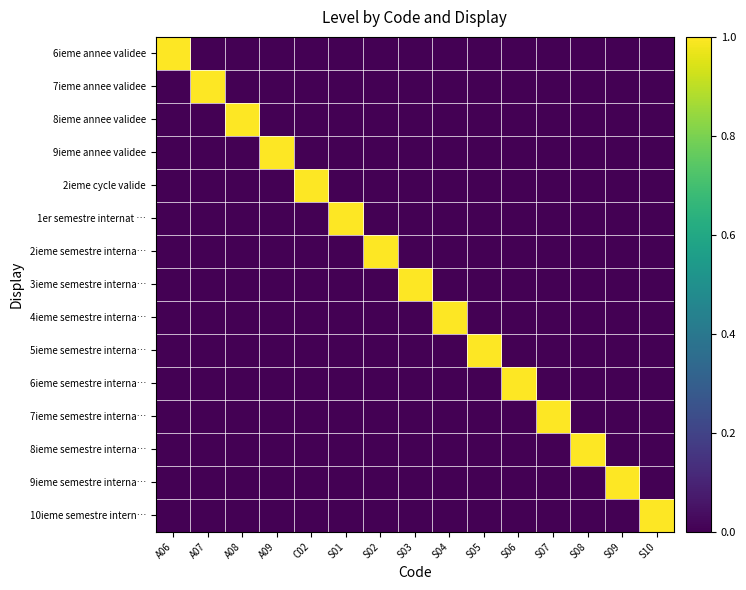

Between C02 and S07, which is larger?

C02